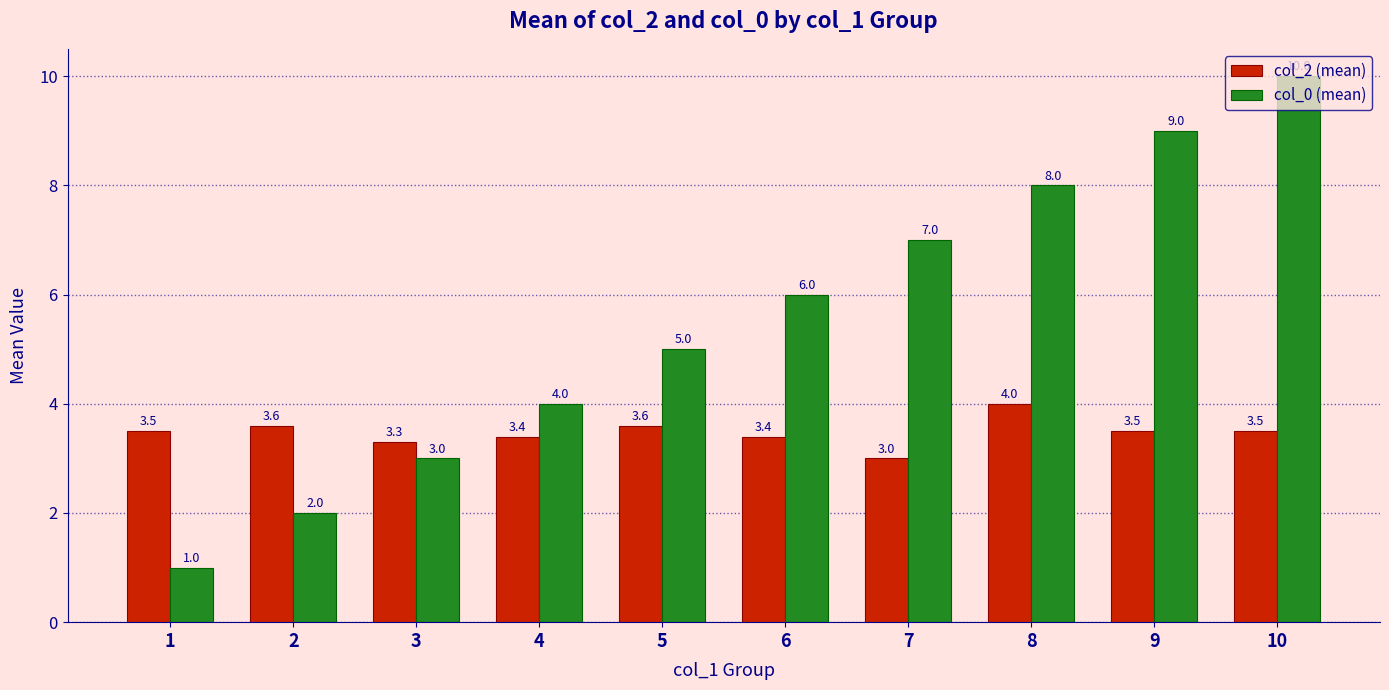

Which category has the highest value across all series?

10